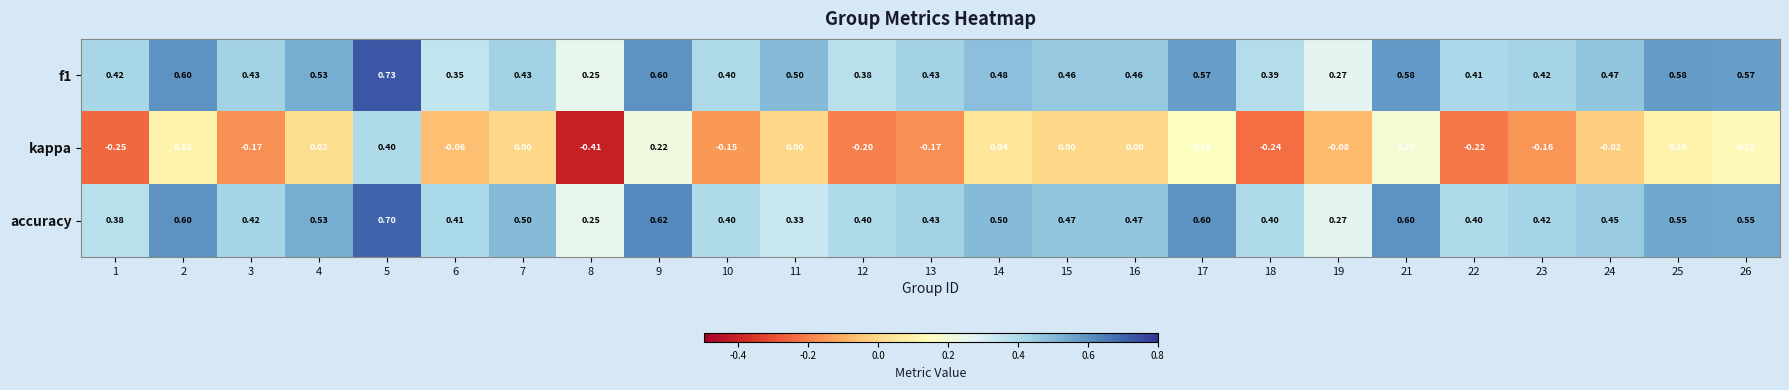

Is the value of accuracy at 25 greater than the value of kappa at 11?

Yes